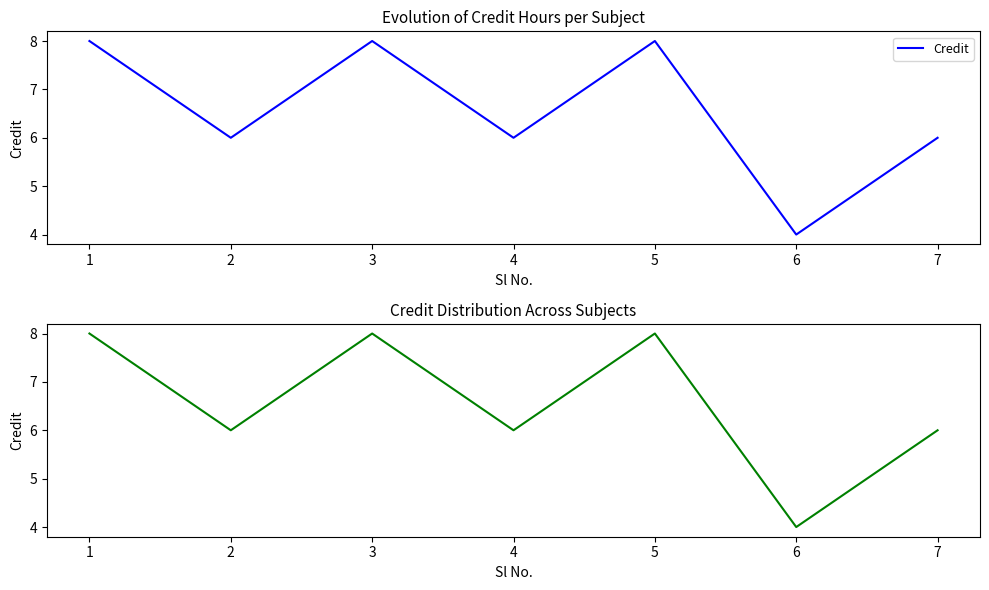

How many interior local peaks (higher than both neighbors) does the data have?

2